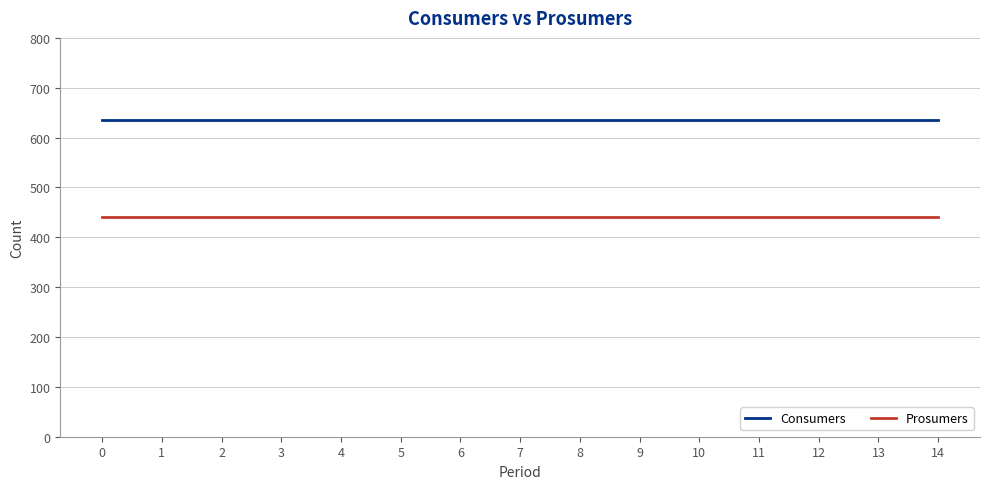

What is the approximate value of Consumers at 2?

635